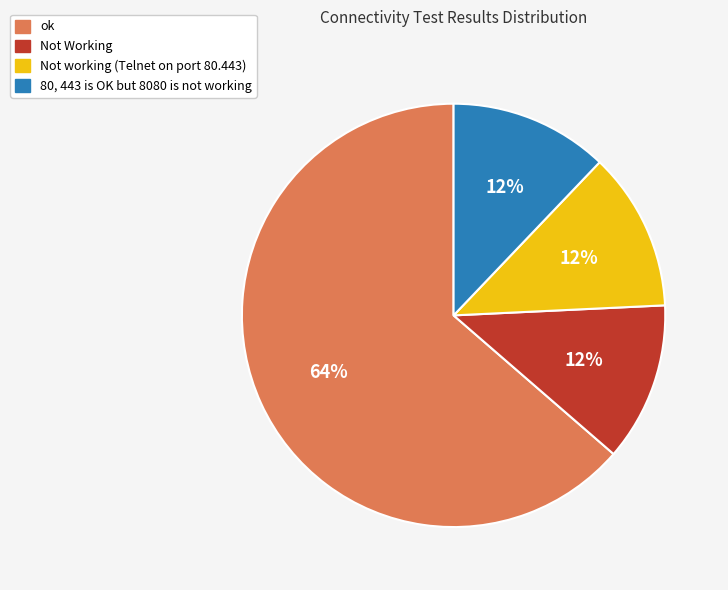

Do 80, 443 is OK but 8080 is not working and Not Working together represent more than half of the pie?

No